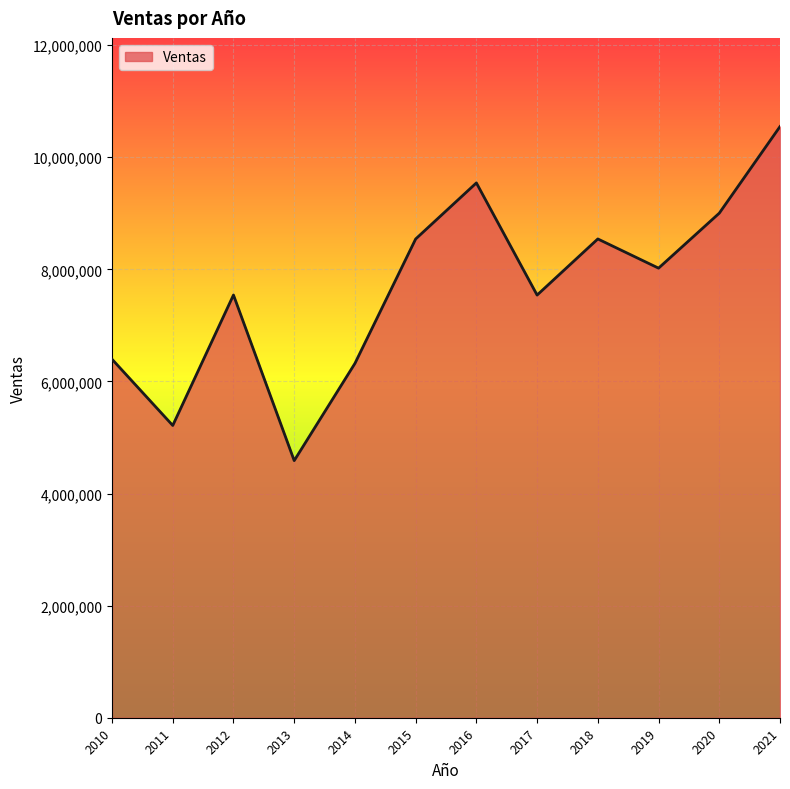

What is the difference between the values at 2016 and 2015?

1000580